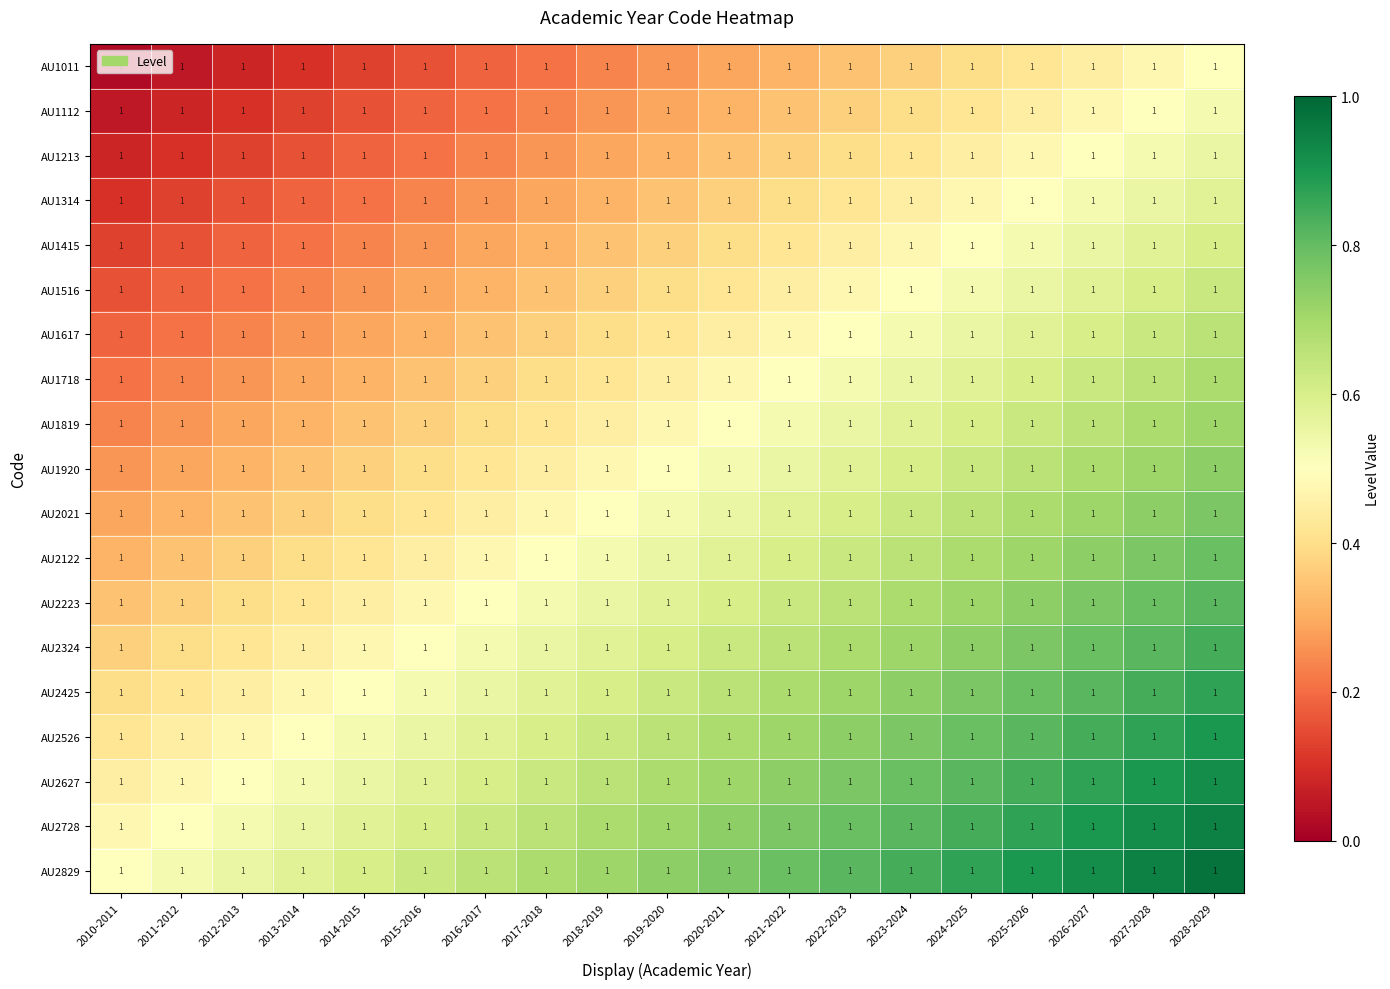

At how many categories does at least one series exceed 0?

19